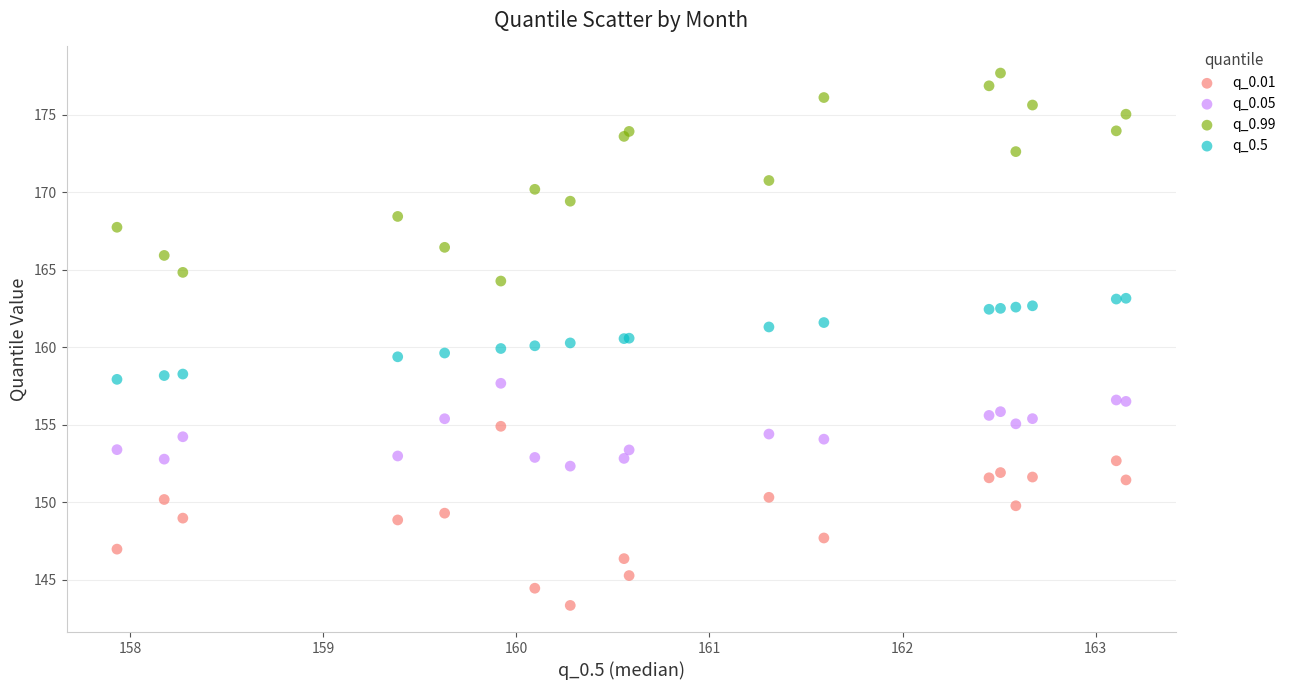

Which series contains the highest Y value?

q_0.99